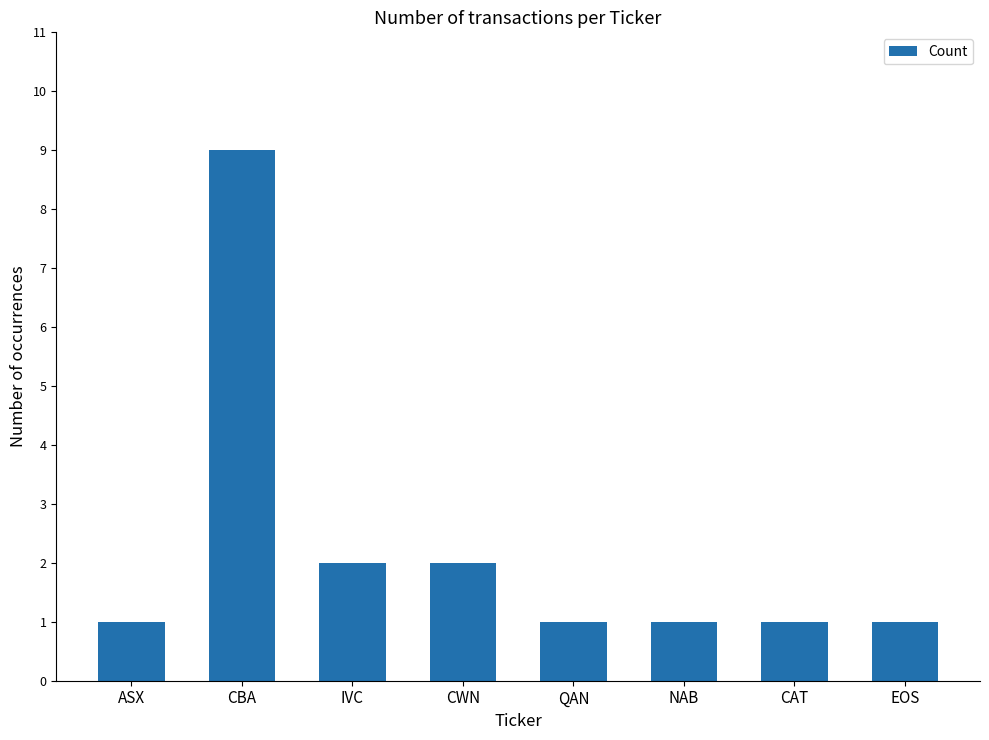

Reading left to right, what are all the values shown in this chart?

1	9	2	2	1	1	1	1